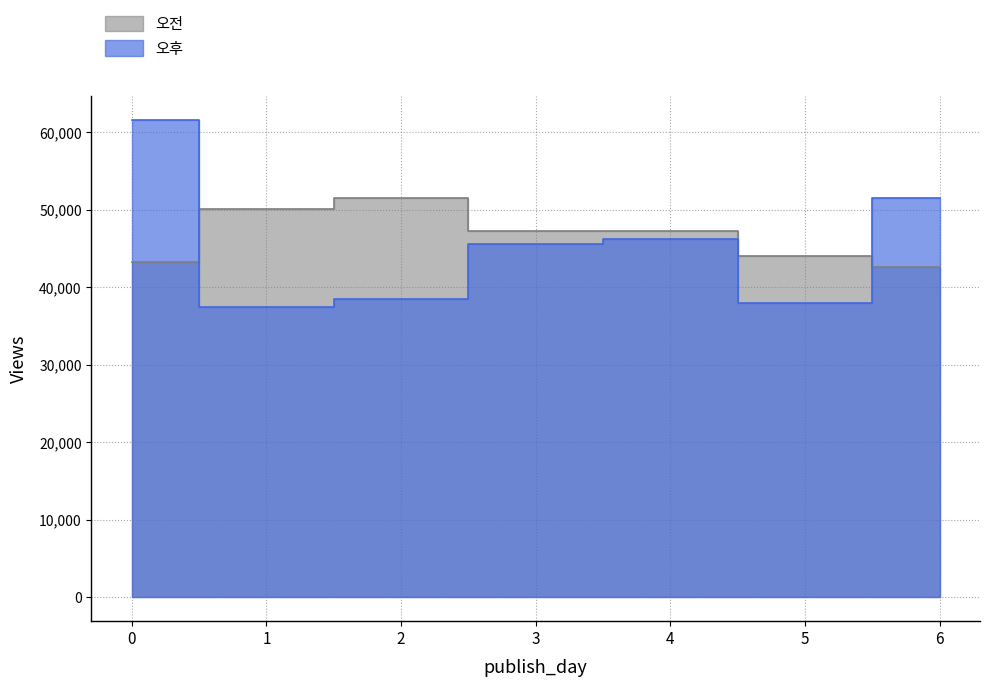

Rank the series by their maximum value, from lowest to highest.

오전, 오후